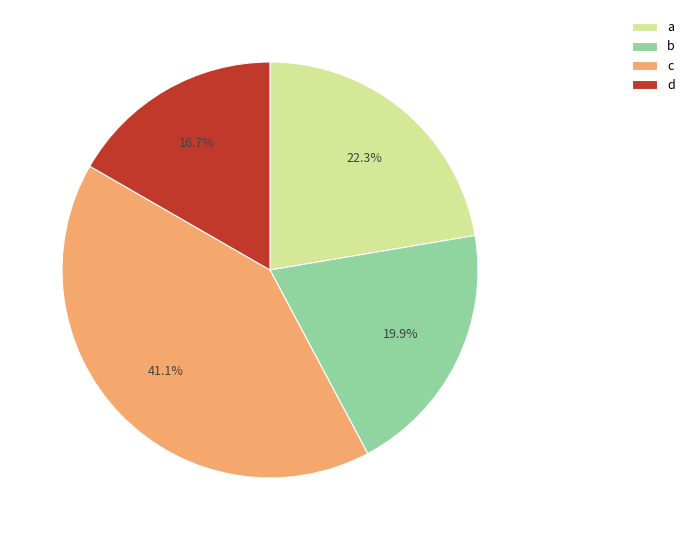

To the nearest percent, what is the combined percentage of b and a?

42%